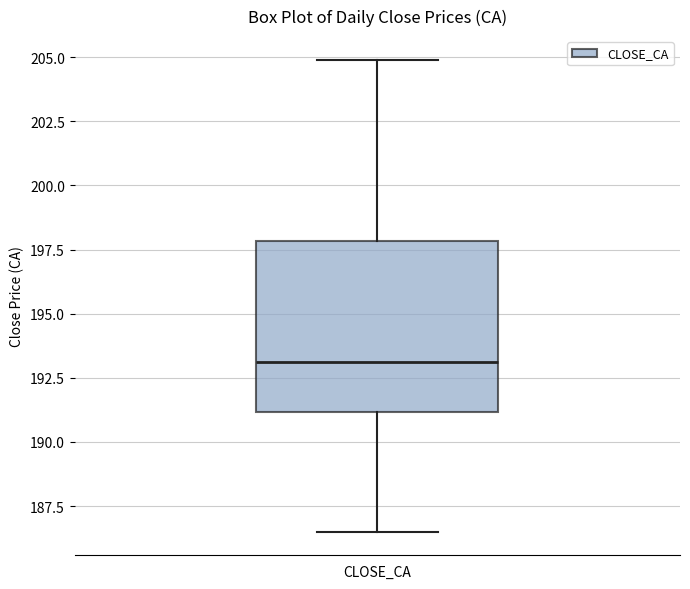

Where is the upper edge of the box for CLOSE_CA on the y-axis? The values are not printed on the chart, so give them approximately, as read against the axis.

198.0